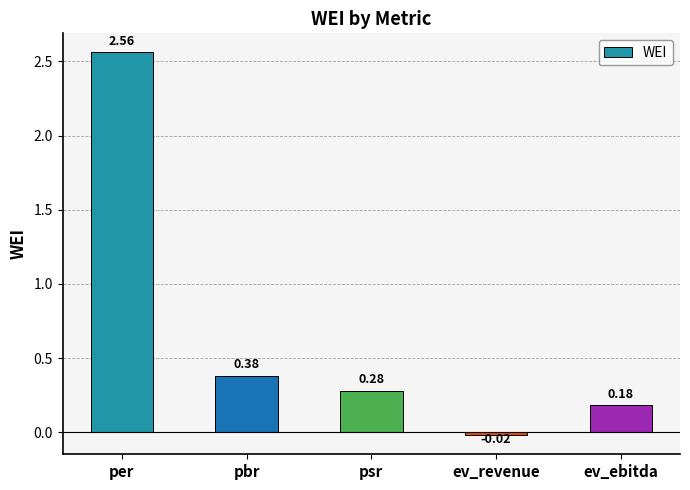

Which category has the highest value across all series?

per